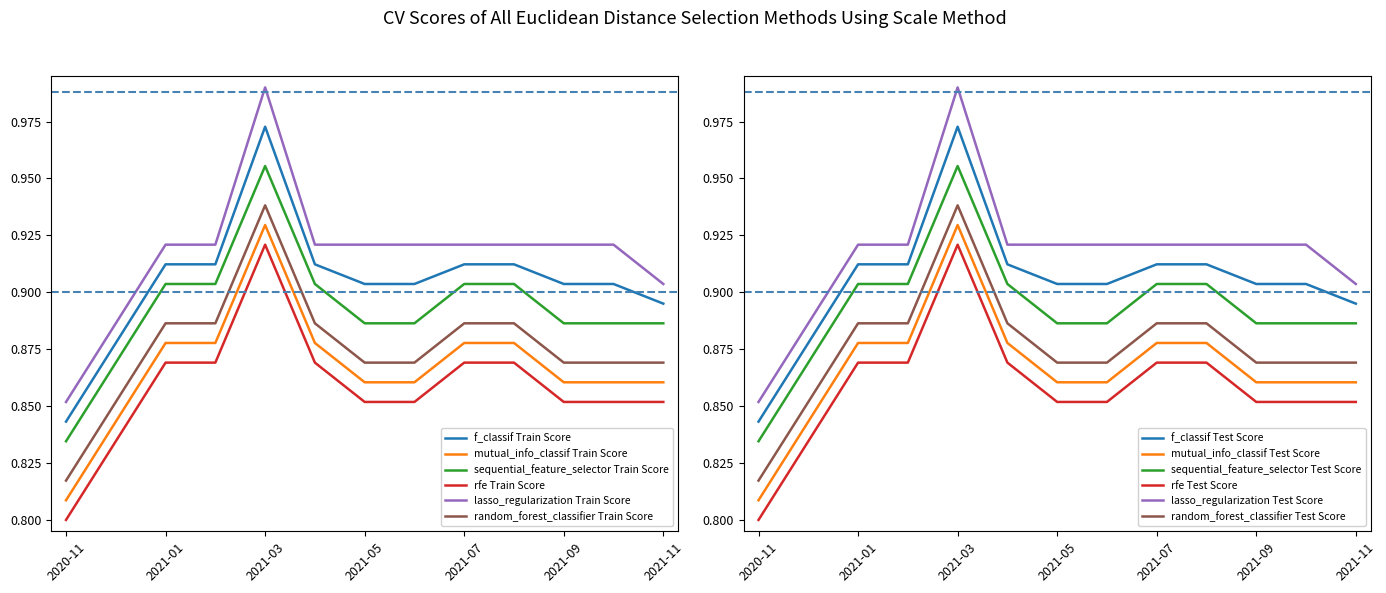

True or false: Segunda - Precio máximo has more than 2 interior local peaks.

False